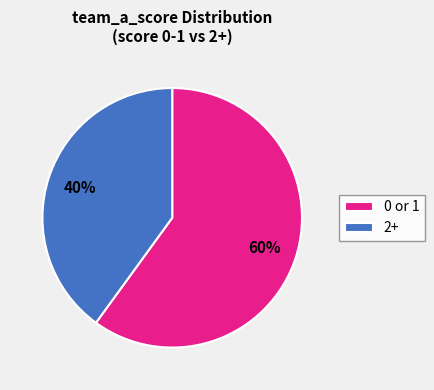

Is it true that 2+ is 40% of the pie?

True